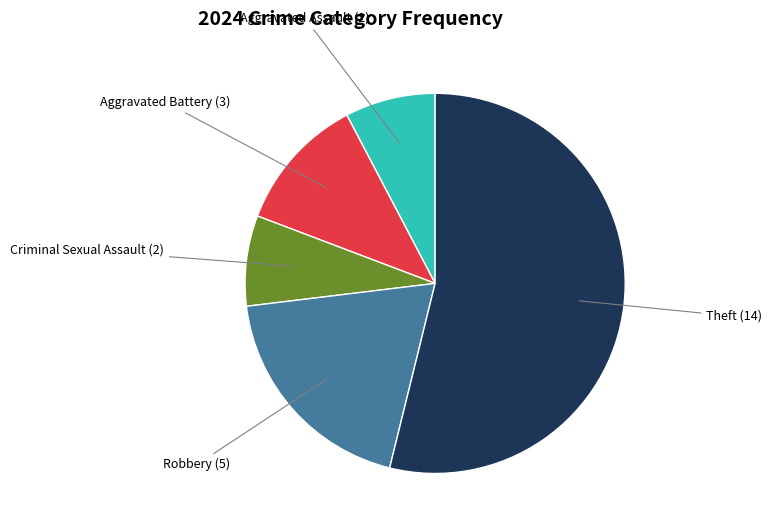

Is there any slice that represents more than half of the pie?

Yes